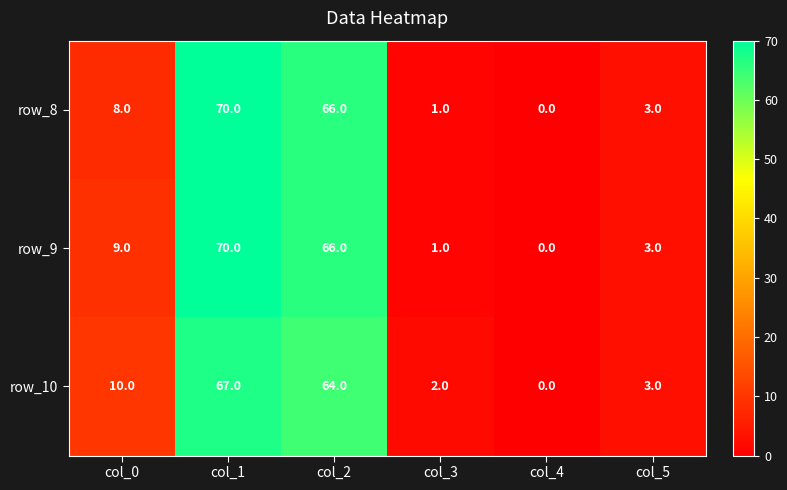

List the series in order of their overall mean, lowest first.

row_10, row_8, row_9